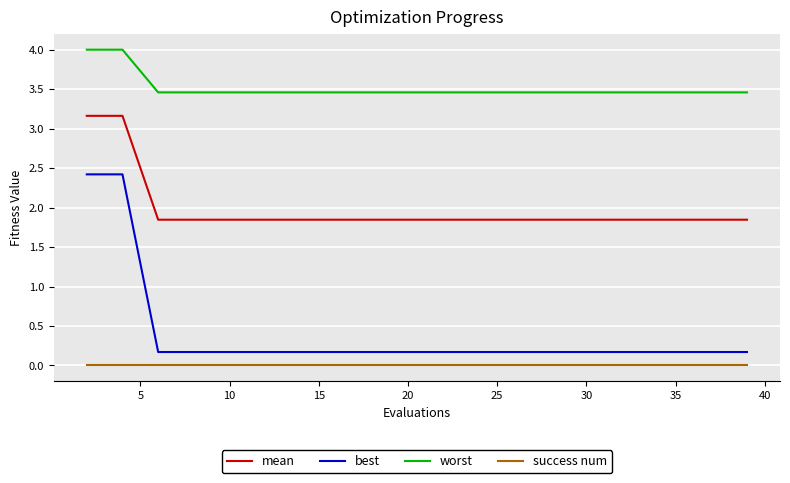

Which series has the widest spread of values?

best